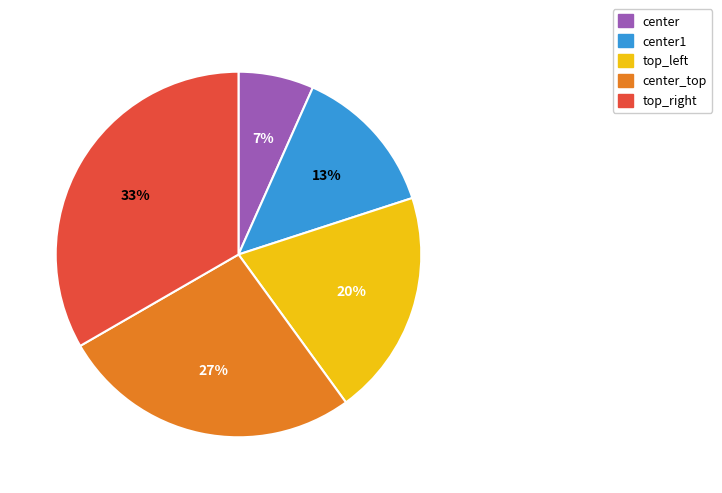

What is the ratio of the value at center to the value at top_left?

0.3